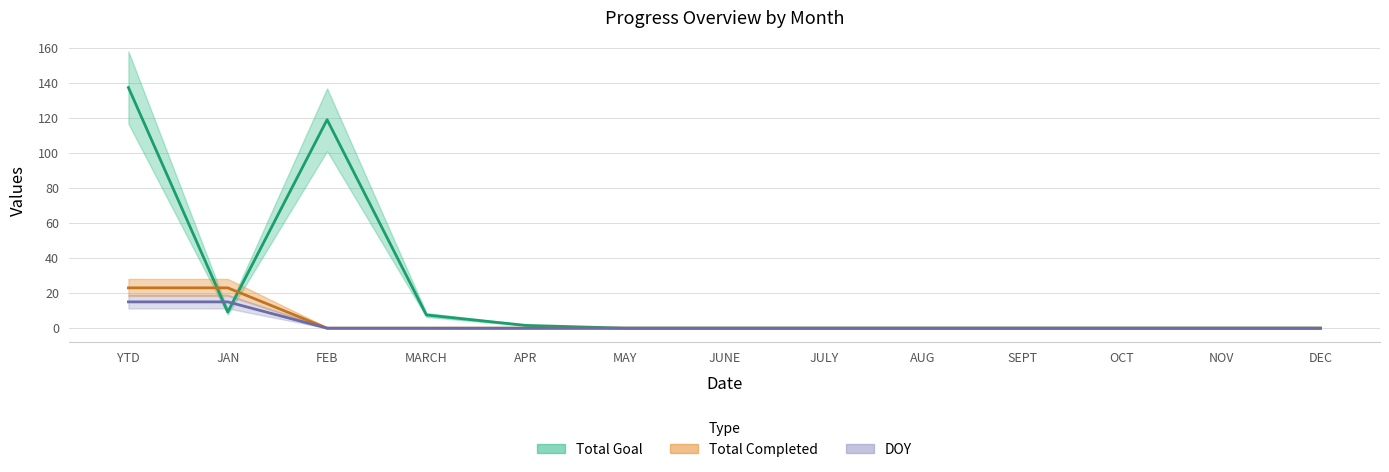

At which category is the sum across all series the highest?

YTD